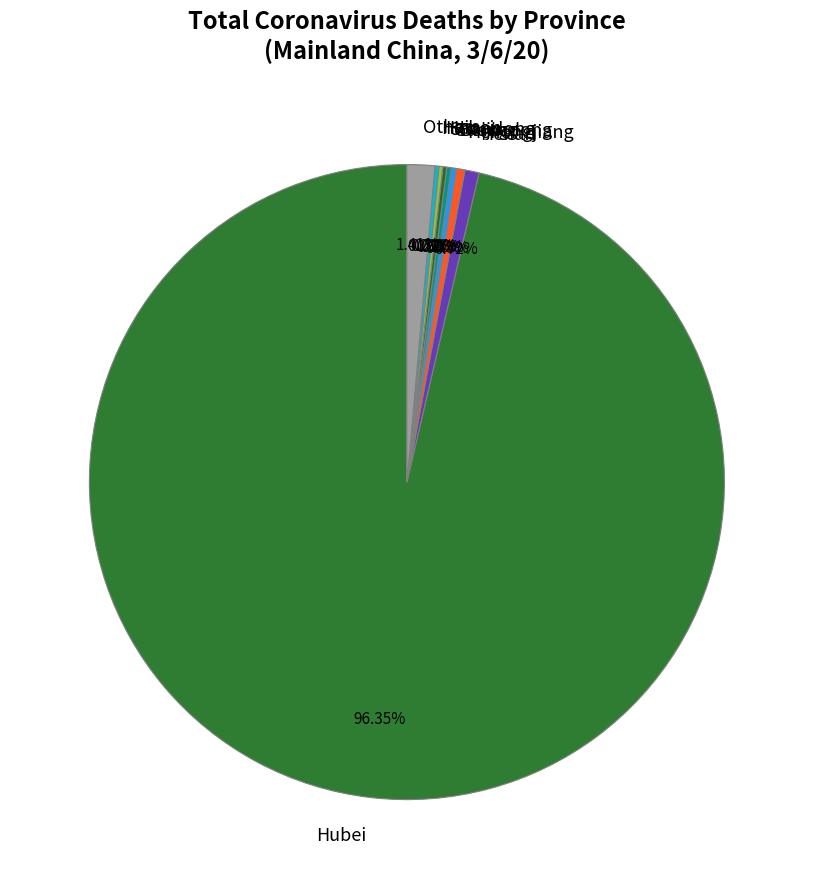

Which slice is the largest?

Hubei